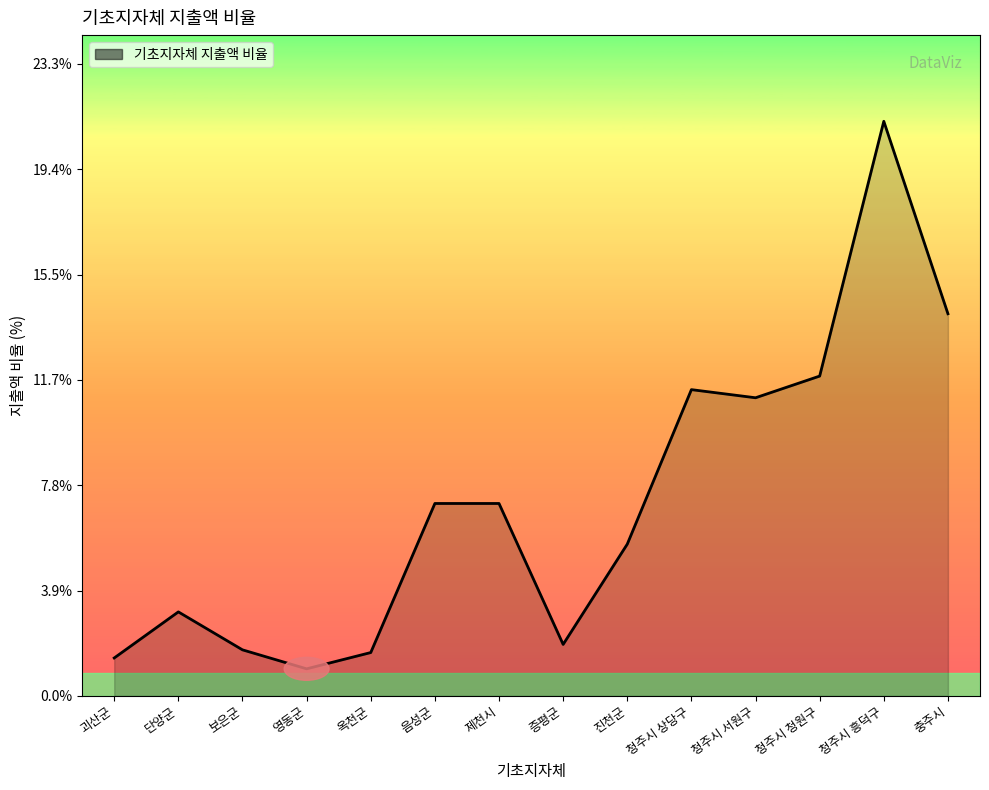

What is the average value?

7.1